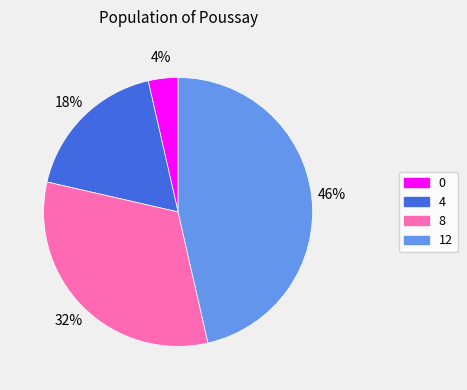

Approximately how many times larger is the value at 8 compared to 4?

1.8